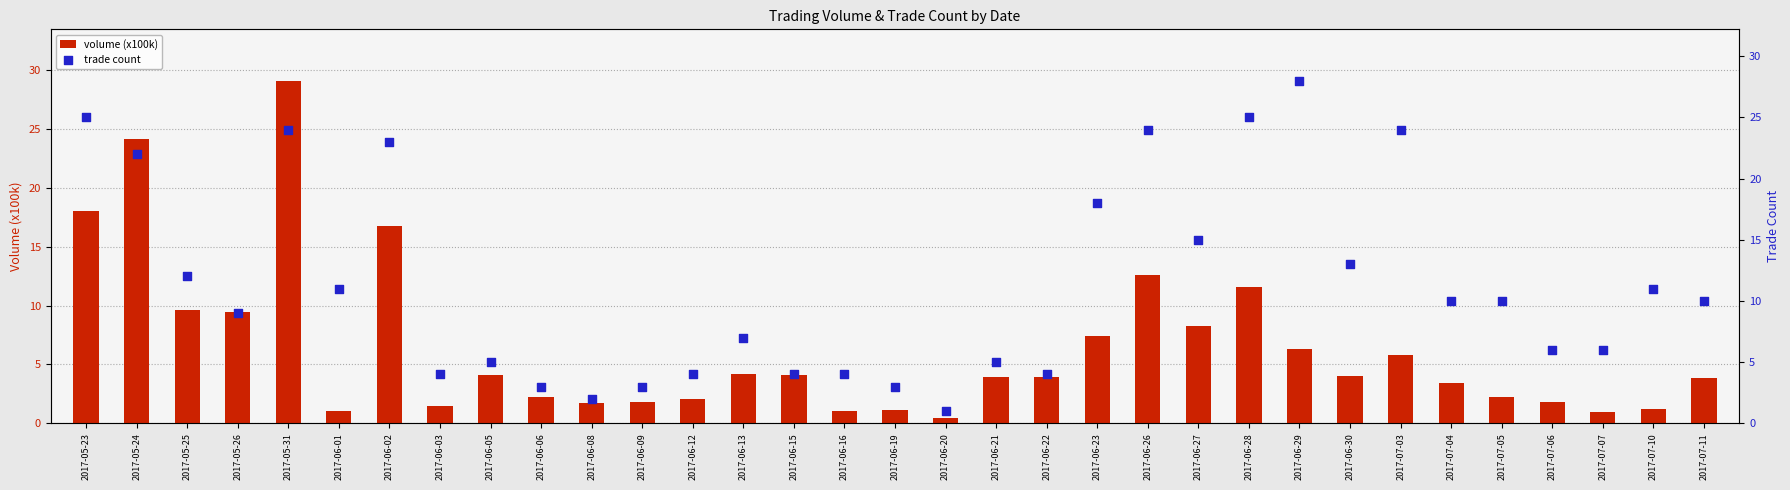

Which series contains the lowest Y value?

volume (x100k)